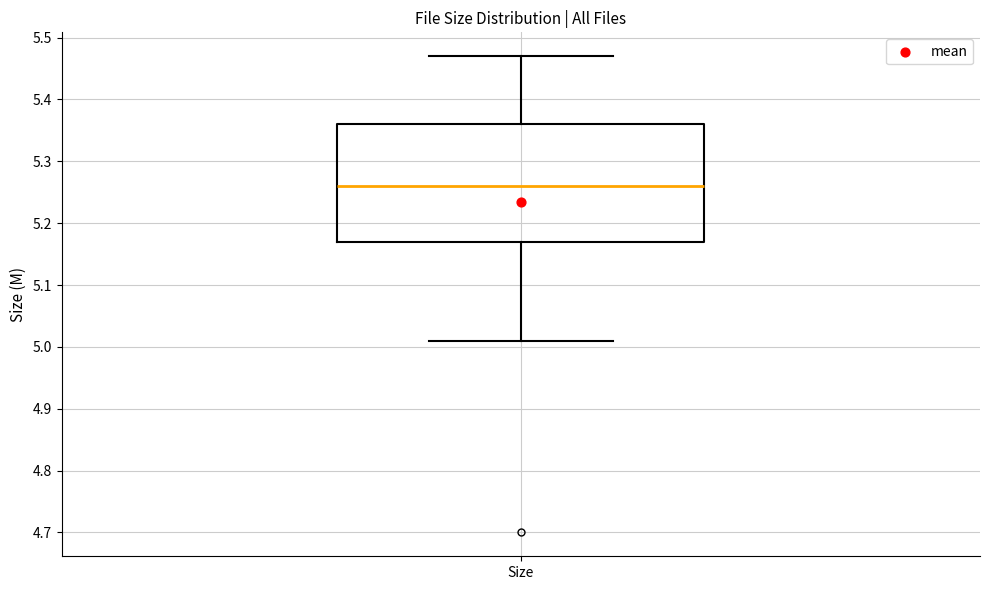

Read this box plot against the y-axis: the position of the median line, the range covered by the box, and the ends of both whiskers. The values are not printed on the chart, so give them approximately, as read against the axis.

median 5.26, box 5.17 to 5.36, whiskers 5.01 to 5.47